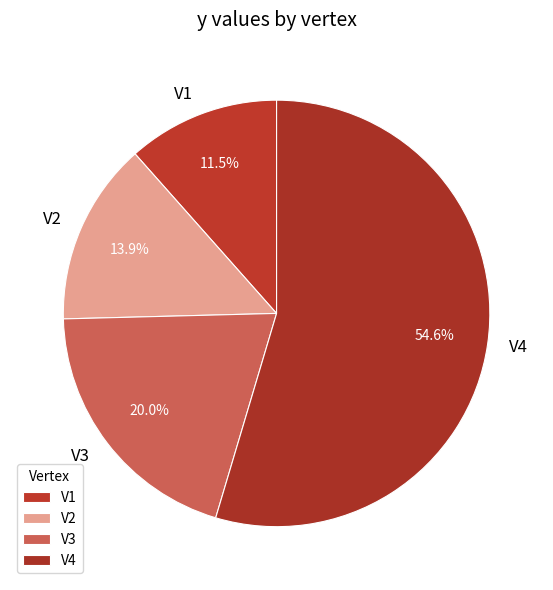

Count the number of slices in the pie.

4